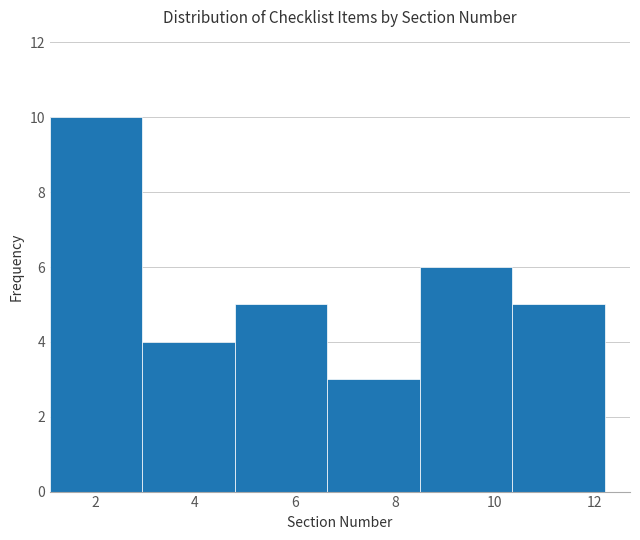

Over which range of the x-axis is the bar tallest?

1.10 to 2.95